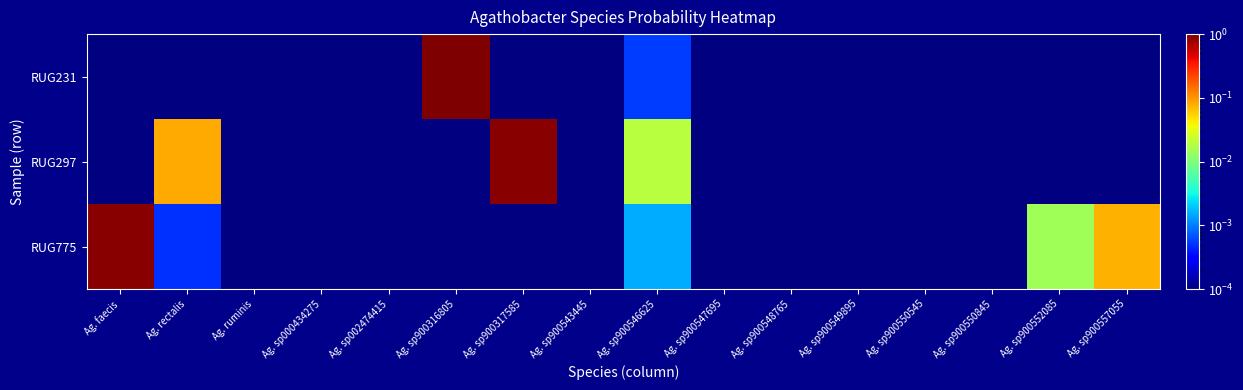

At Ag. sp900549895, list the series in order from largest to smallest.

RUG775, RUG297, RUG231